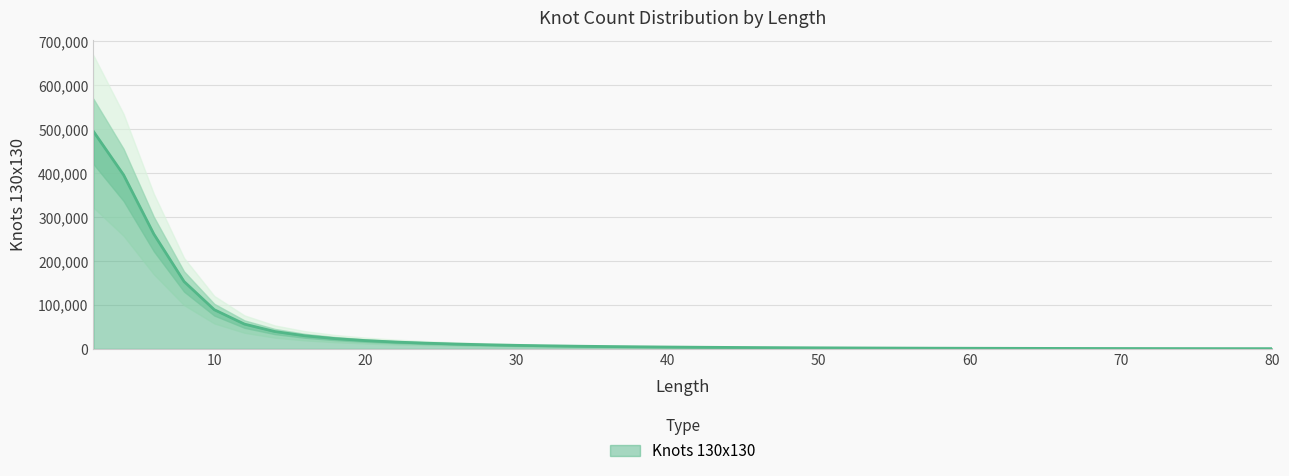

What is the difference between the second highest and second lowest values?

401193